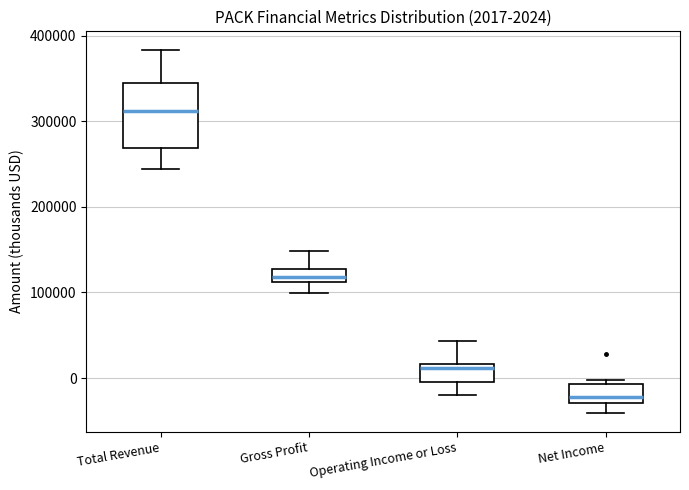

Which box has the lowest median line?

Net Income